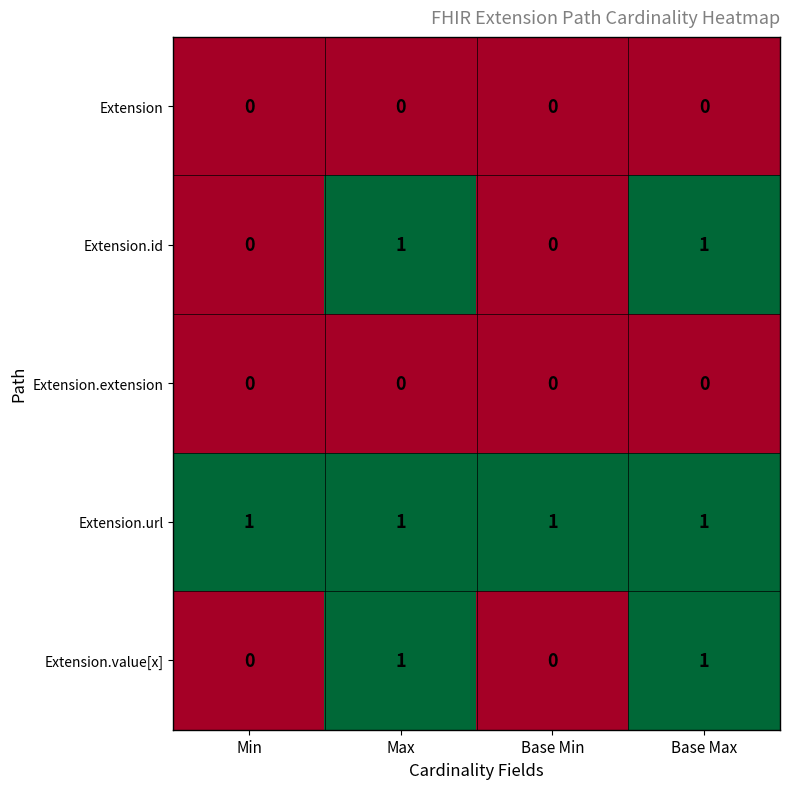

Reading right to left, what are all the values shown in this chart?

Extension: 0	0	0	0
Extension.id: 1	0	1	0
Extension.extension: 0	0	0	0
Extension.url: 1	1	1	1
Extension.value[x]: 1	0	1	0